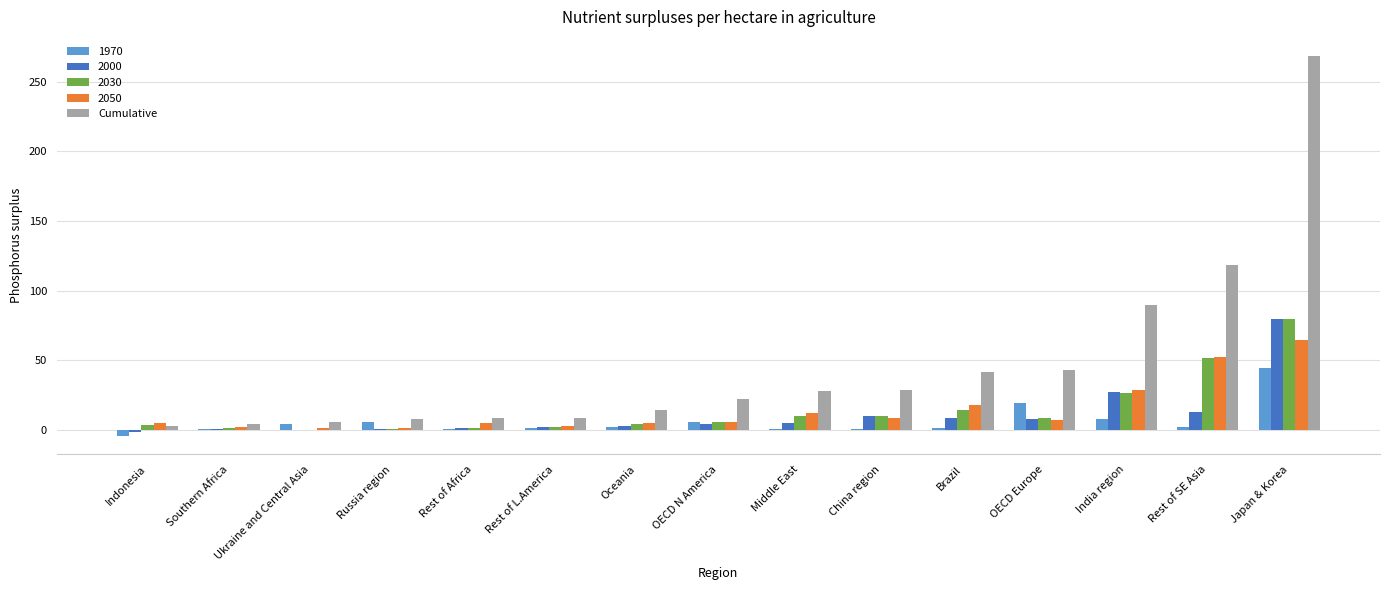

Are the bars grouped side by side (vs. stacked)?

Yes